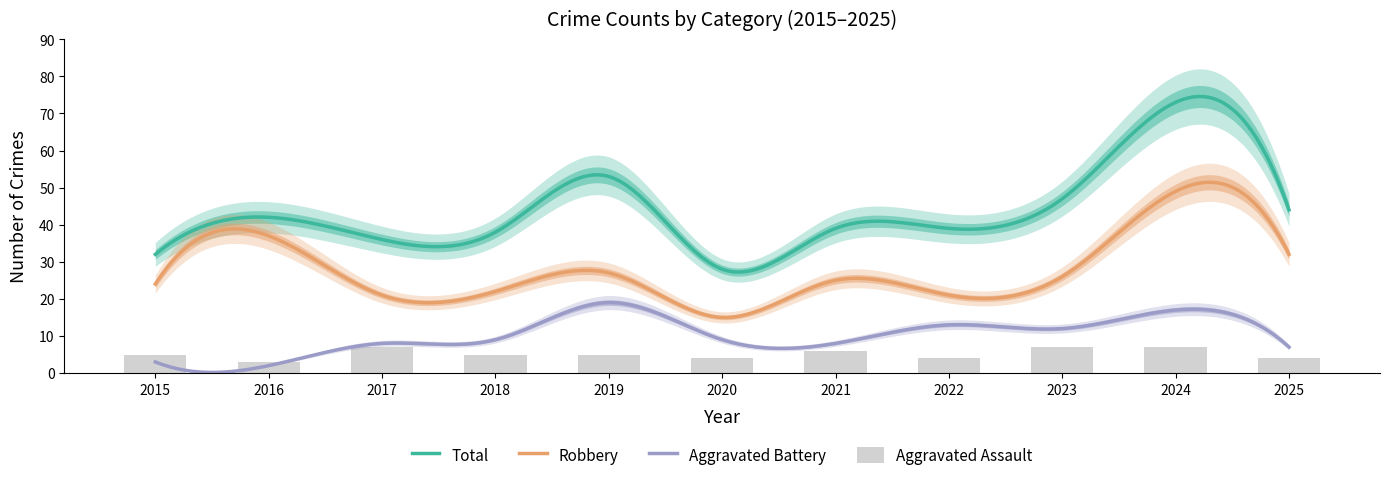

True or false: Aggravated Assault has a value of 8 at 2018.

False